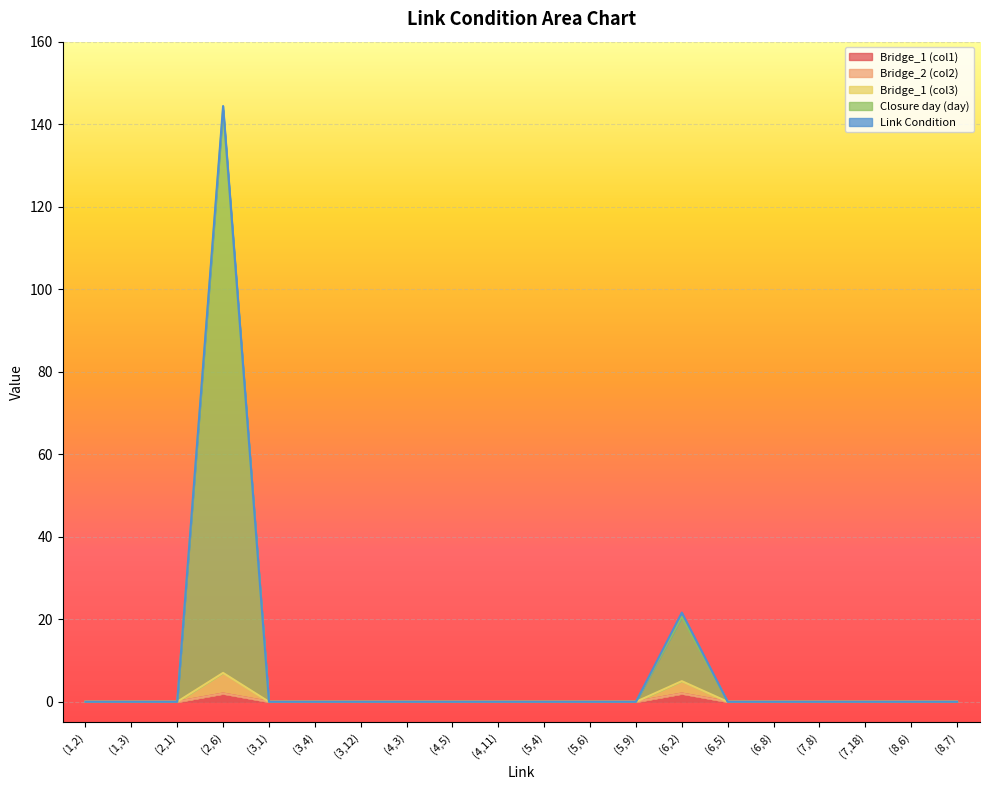

How many categories are shown in the chart?

20